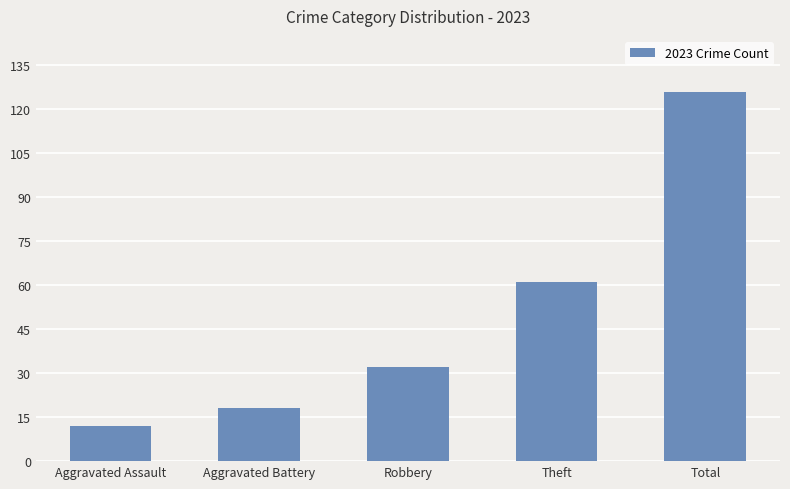

List the labels in order of value, largest first.

Total, Theft, Robbery, Aggravated Battery, Aggravated Assault